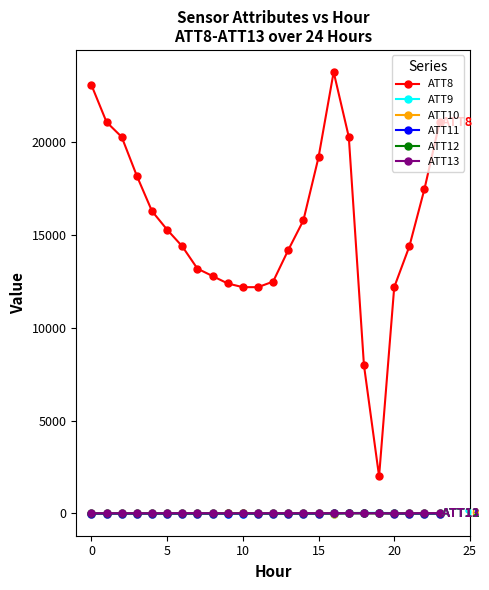

What is the highest value of the ATT8 series?

23800.0